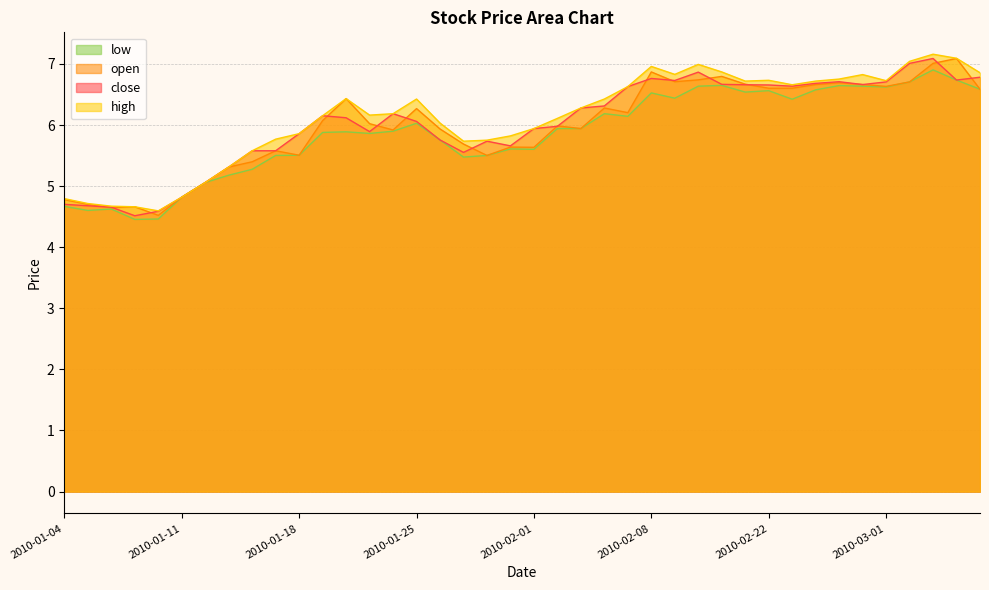

At which category does the chart reach its peak across all series?

2010-03-03